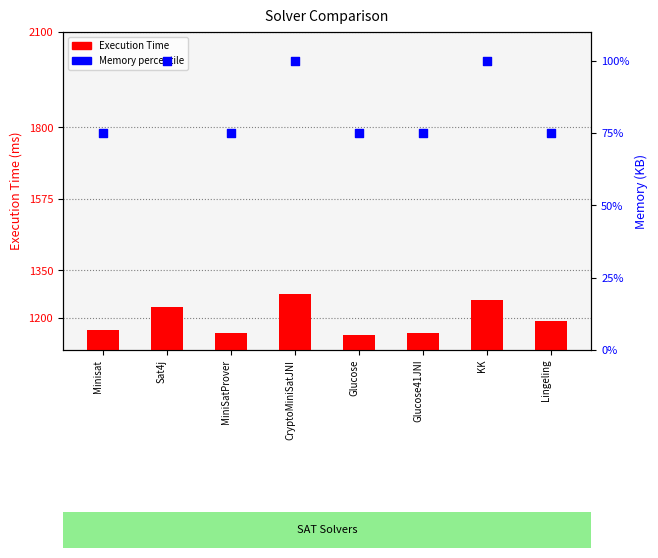

At which category is the sum across all series the highest?

CryptoMiniSatJNI